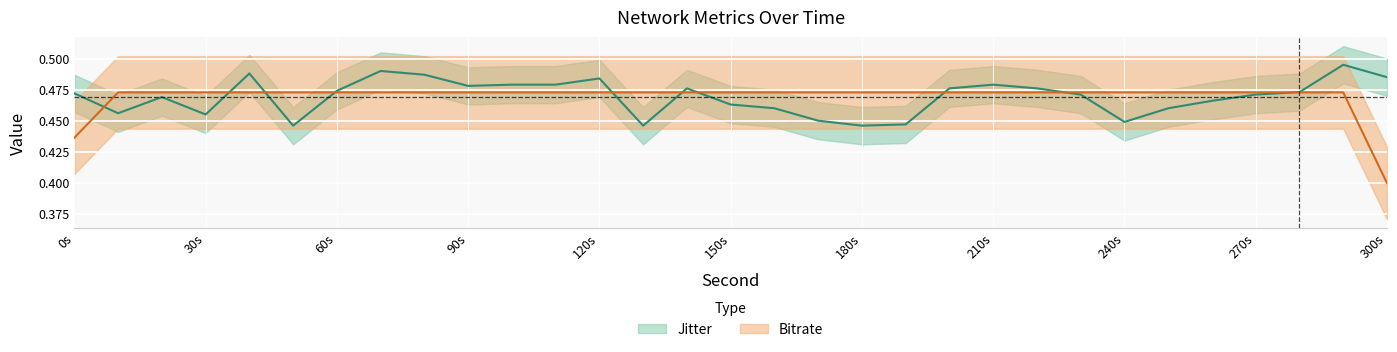

What is the label of the 26th point from the left?

250.0